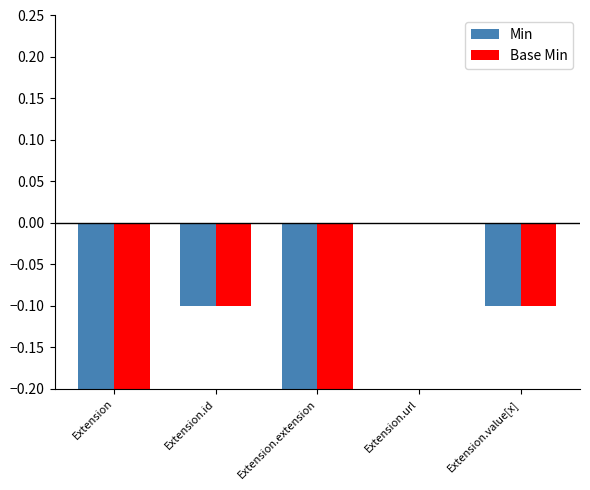

What is the difference between the Min values at Extension.url and Extension.id?

0.1